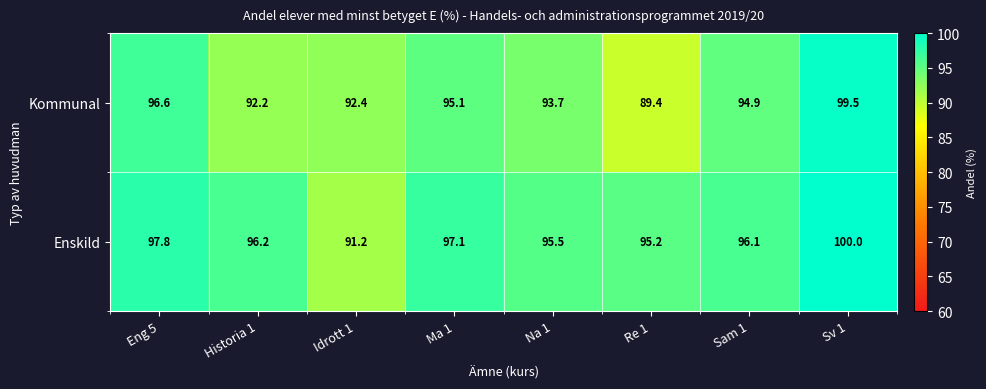

The value of Kommunal at Historia 1 is 92.2. True or false?

True